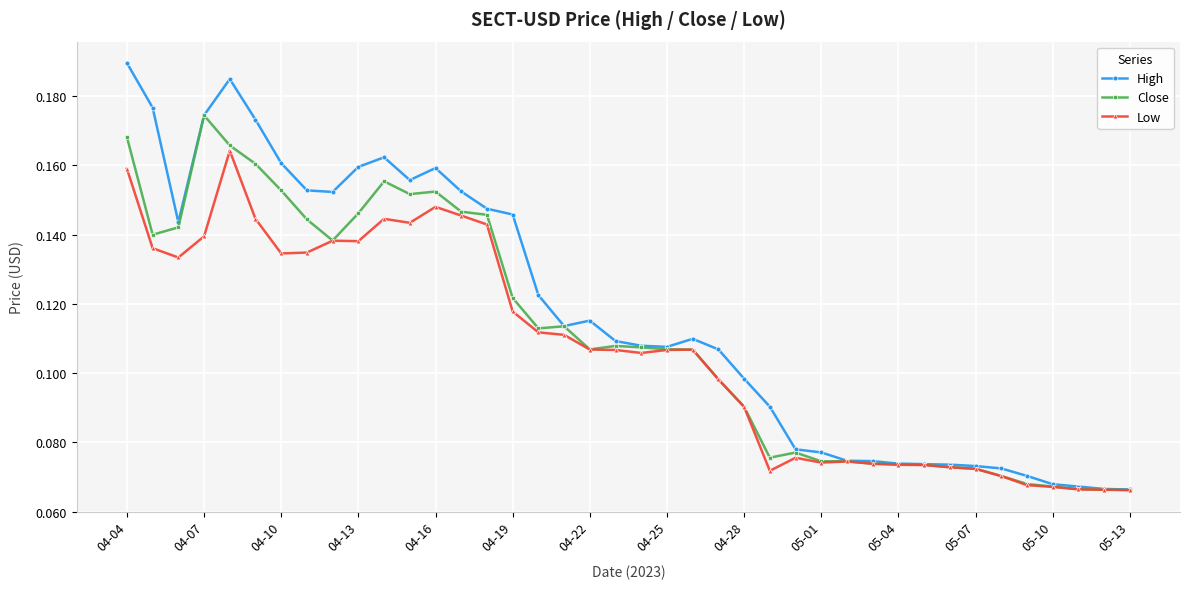

Which series has the widest spread of values?

High